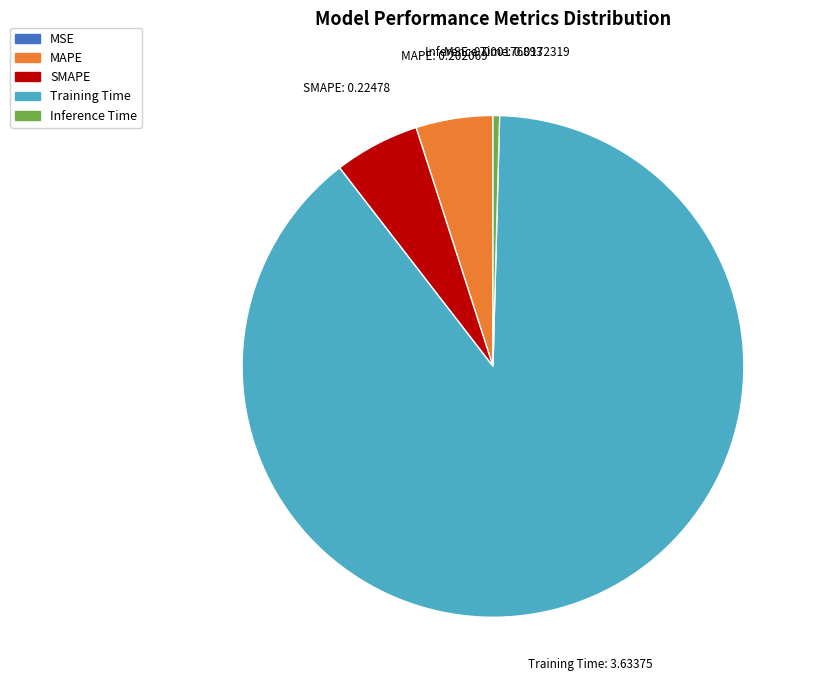

What is the largest slice in the pie chart?

Training Time